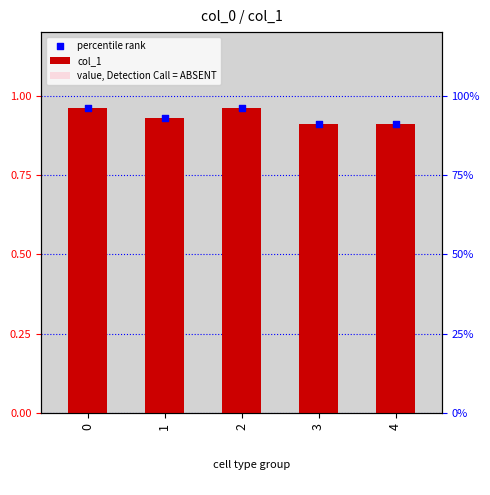

Which series has the largest total across all categories?

col_1